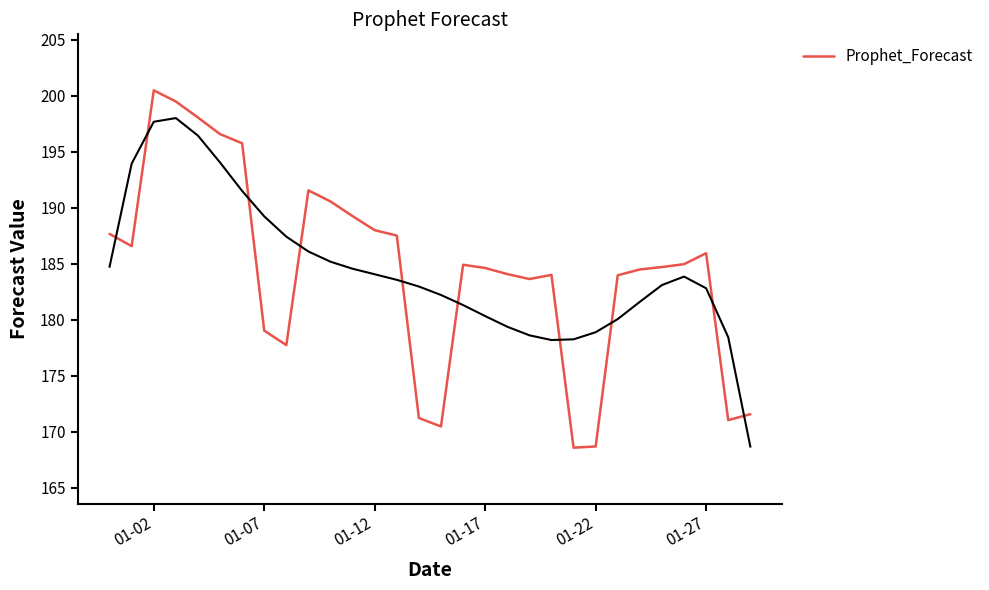

What is the difference between the second highest and second lowest values?

30.8